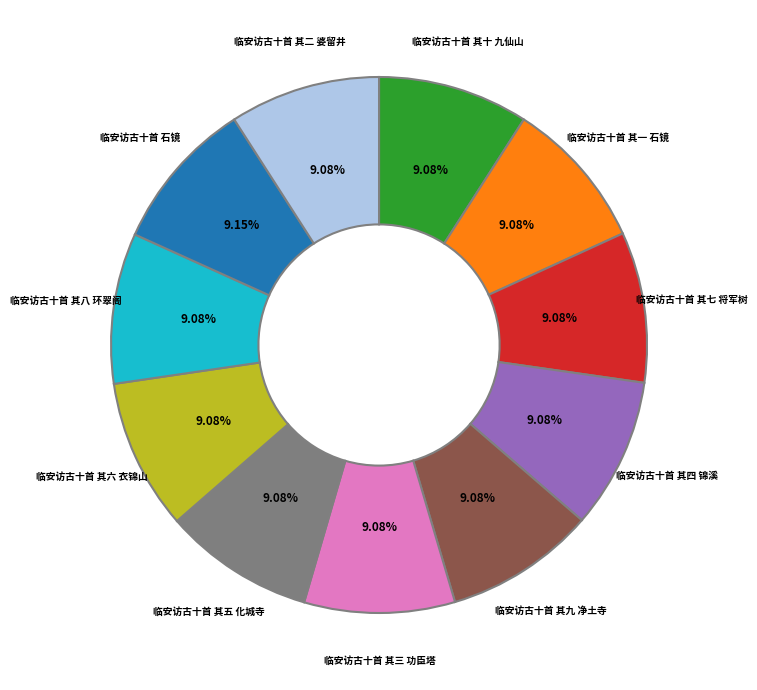

How much of the chart is everything except 临安访古十首 其四 锦溪?

90.9%